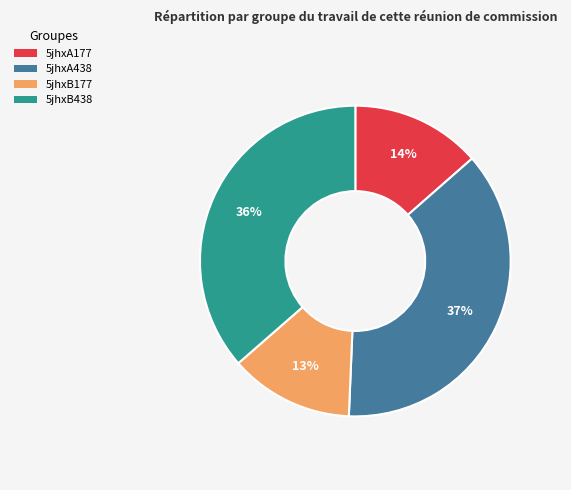

The 5jhxA438 slice represents 49% of the pie. True or false?

False